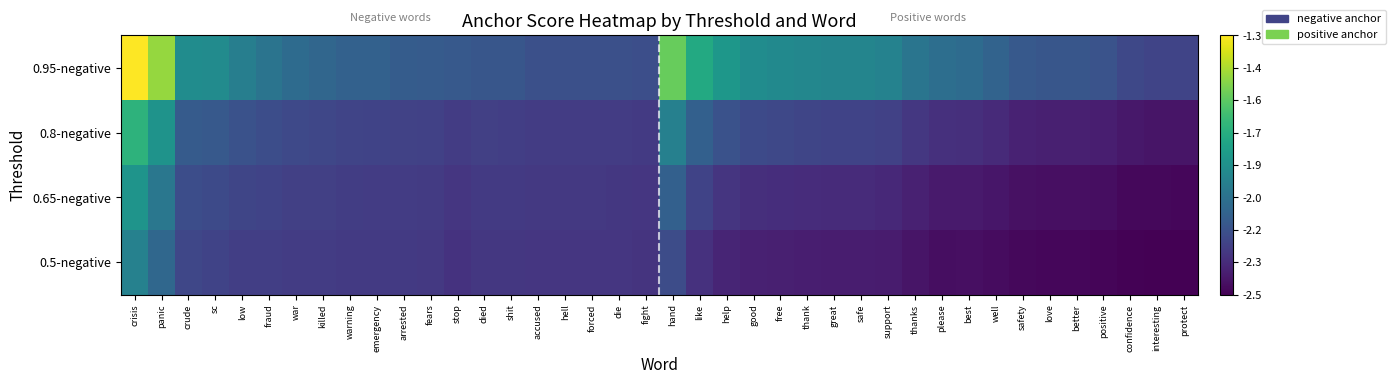

Reading left to right, transcribe all the data shown in this chart.

0.95-negative: crisis=-1.3	panic=-1.5	crude=-1.9	sc=-1.9	low=-2.0	fraud=-2.0	war=-2.1	killed=-2.1	warning=-2.1	emergency=-2.1	arrested=-2.1	fears=-2.1	stop=-2.2	died=-2.2	shit=-2.2	accused=-2.2	hell=-2.2	forced=-2.2	die=-2.2	fight=-2.2	hand=-1.5	like=-1.7	help=-1.8	good=-1.9	free=-1.9	thank=-1.9	great=-1.9	safe=-1.9	support=-2.0	thanks=-2.0	please=-2.1	best=-2.1	well=-2.1	safety=-2.2	love=-2.2	better=-2.2	positive=-2.2	confidence=-2.2	interesting=-2.2	protect=-2.2
0.8-negative: crisis=-1.7	panic=-1.9	crude=-2.1	sc=-2.2	low=-2.2	fraud=-2.2	war=-2.2	killed=-2.2	warning=-2.2	emergency=-2.3	arrested=-2.3	fears=-2.3	stop=-2.3	died=-2.3	shit=-2.3	accused=-2.3	hell=-2.3	forced=-2.3	die=-2.3	fight=-2.3	hand=-2.0	like=-2.1	help=-2.2	good=-2.2	free=-2.2	thank=-2.2	great=-2.3	safe=-2.3	support=-2.3	thanks=-2.3	please=-2.3	best=-2.3	well=-2.4	safety=-2.4	love=-2.4	better=-2.4	positive=-2.4	confidence=-2.4	interesting=-2.4	protect=-2.4
0.65-negative: crisis=-1.9	panic=-2.0	crude=-2.2	sc=-2.2	low=-2.2	fraud=-2.3	war=-2.3	killed=-2.3	warning=-2.3	emergency=-2.3	arrested=-2.3	fears=-2.3	stop=-2.3	died=-2.3	shit=-2.3	accused=-2.3	hell=-2.3	forced=-2.3	die=-2.3	fight=-2.3	hand=-2.1	like=-2.3	help=-2.3	good=-2.3	free=-2.3	thank=-2.3	great=-2.4	safe=-2.4	support=-2.4	thanks=-2.4	please=-2.4	best=-2.4	well=-2.4	safety=-2.4	love=-2.5	better=-2.5	positive=-2.5	confidence=-2.5	interesting=-2.5	protect=-2.5
0.5-negative: crisis=-2.0	panic=-2.1	crude=-2.2	sc=-2.3	low=-2.3	fraud=-2.3	war=-2.3	killed=-2.3	warning=-2.3	emergency=-2.3	arrested=-2.3	fears=-2.3	stop=-2.3	died=-2.3	shit=-2.3	accused=-2.3	hell=-2.3	forced=-2.3	die=-2.3	fight=-2.3	hand=-2.2	like=-2.3	help=-2.4	good=-2.4	free=-2.4	thank=-2.4	great=-2.4	safe=-2.4	support=-2.4	thanks=-2.4	please=-2.5	best=-2.4	well=-2.5	safety=-2.5	love=-2.5	better=-2.5	positive=-2.5	confidence=-2.5	interesting=-2.5	protect=-2.5